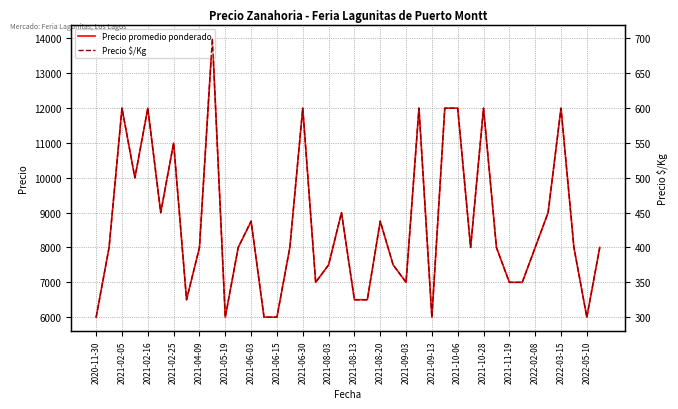

The value of Precio promedio ponderado at 2021-02-25 is 11000. True or false?

True